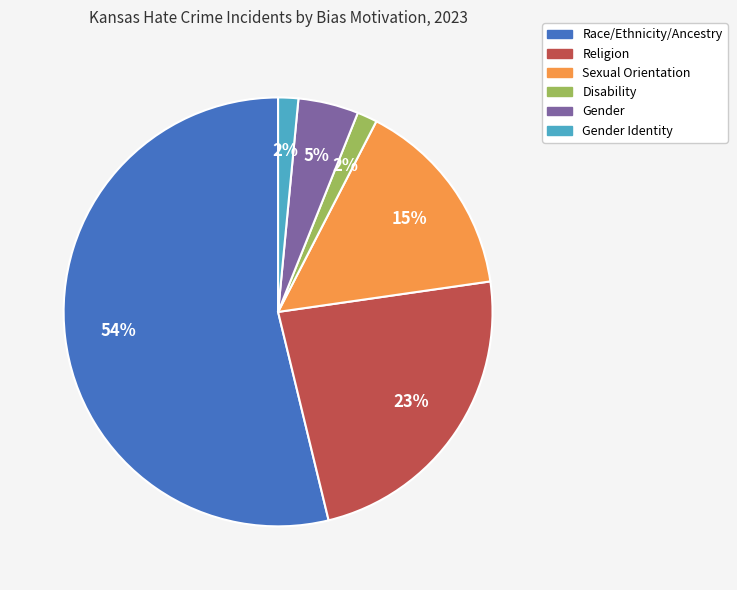

To the nearest percent, what is the average slice percentage?

17%